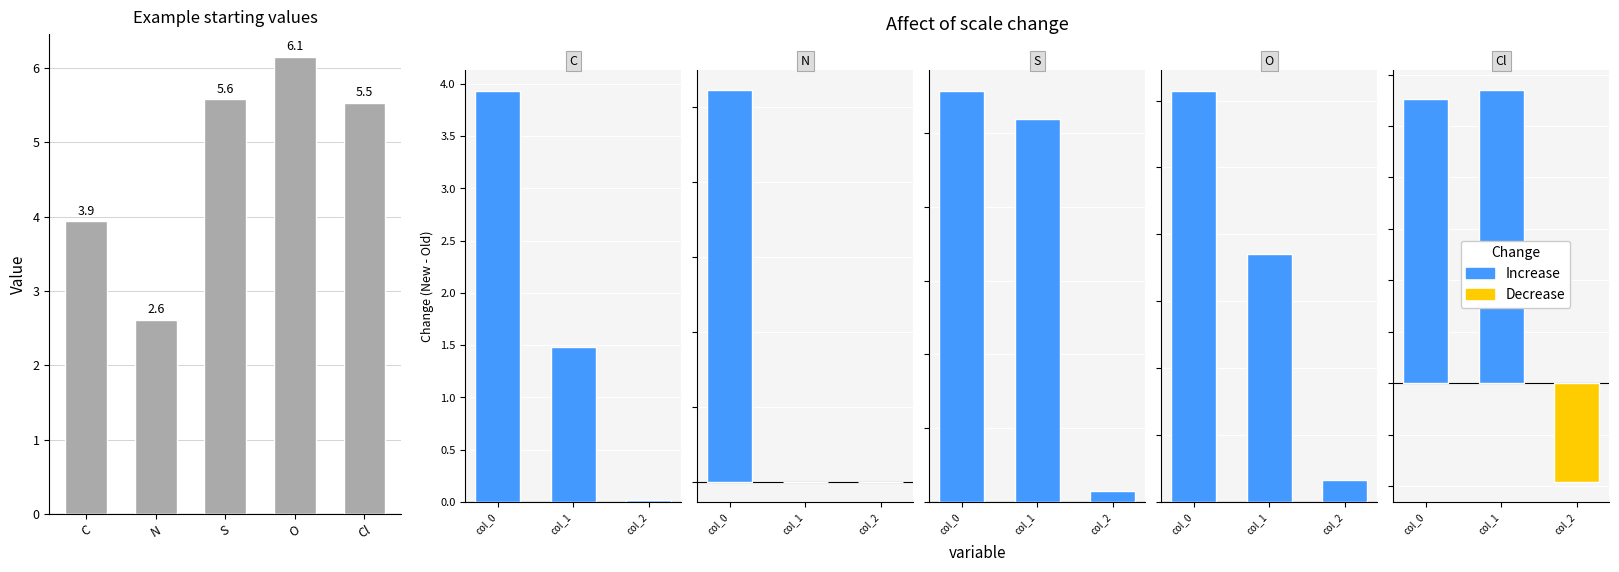

What is the label of the 3rd bar from the right?

S